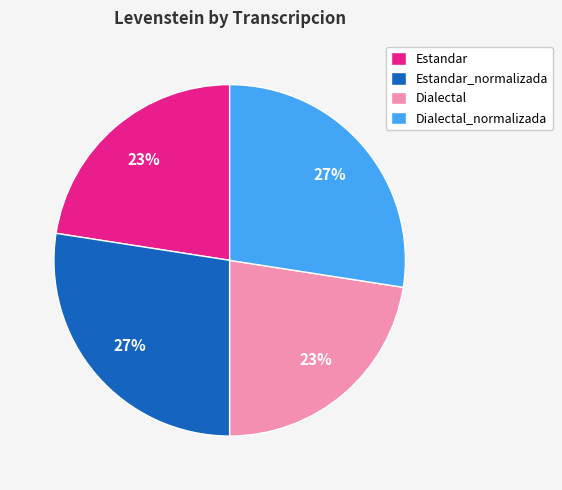

Count the number of slices in the pie.

4